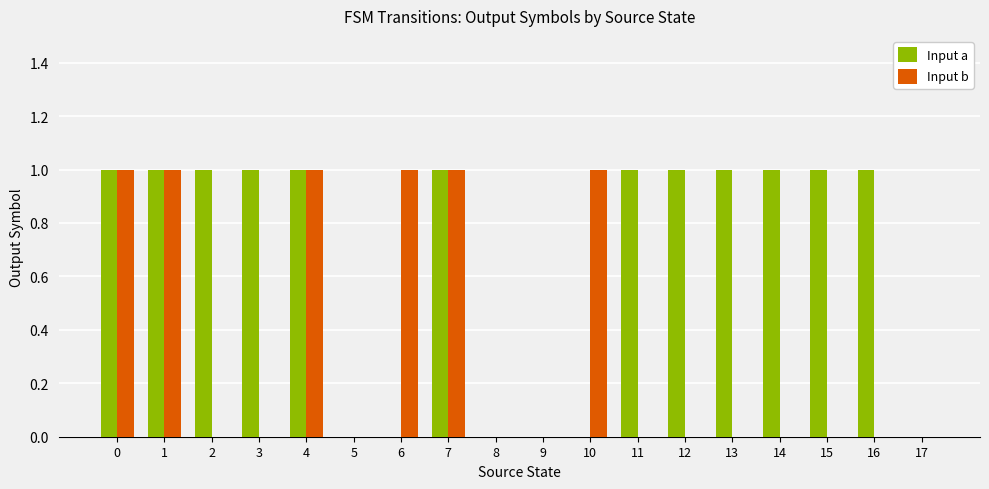

Reading left to right, list all the values displayed in this chart.

Input a: 1	1	1	1	1	0	0	1	0	0	0	1	1	1	1	1	1	0
Input b: 1	1	0	0	1	0	1	1	0	0	1	0	0	0	0	0	0	0